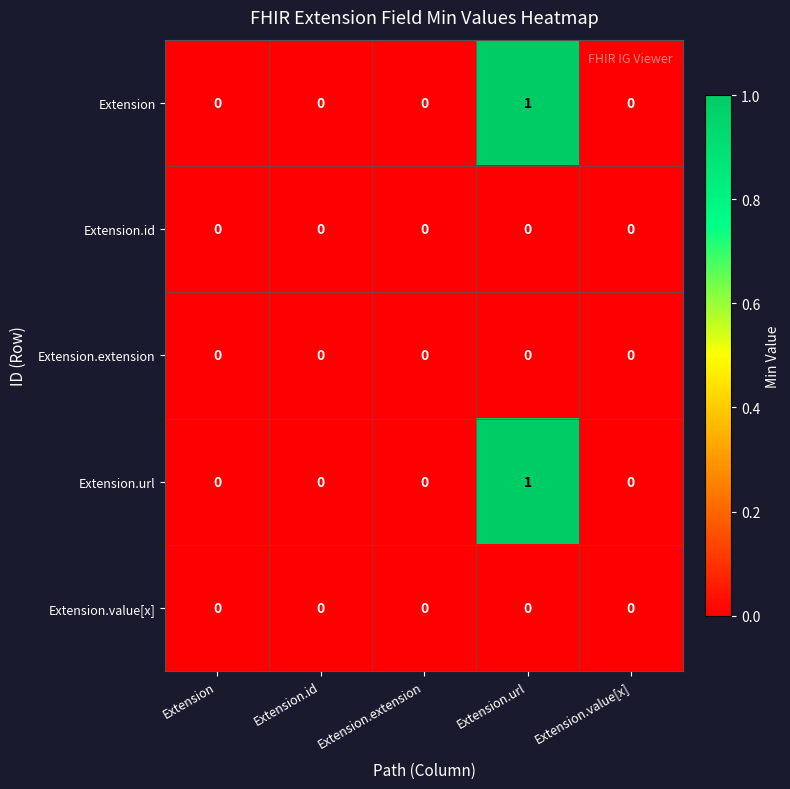

At which category is the sum across all series the highest?

Extension.url